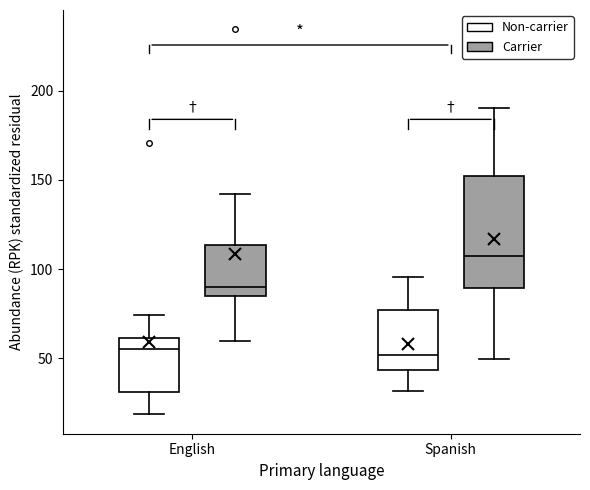

Reading left to right, transcribe this box plot: for each box, give where its median line is, the range the box spans, and where its two whiskers end, as read against the y-axis. The values are not printed on the chart, so give them approximately, as read against the axis.

English (Non-carrier): median 55, box 30 to 60, whiskers 20 to 75
English (Carrier): median 90, box 85 to 115, whiskers 60 to 140
Spanish (Non-carrier): median 50, box 45 to 75, whiskers 30 to 95
Spanish (Carrier): median 110, box 90 to 150, whiskers 50 to 190